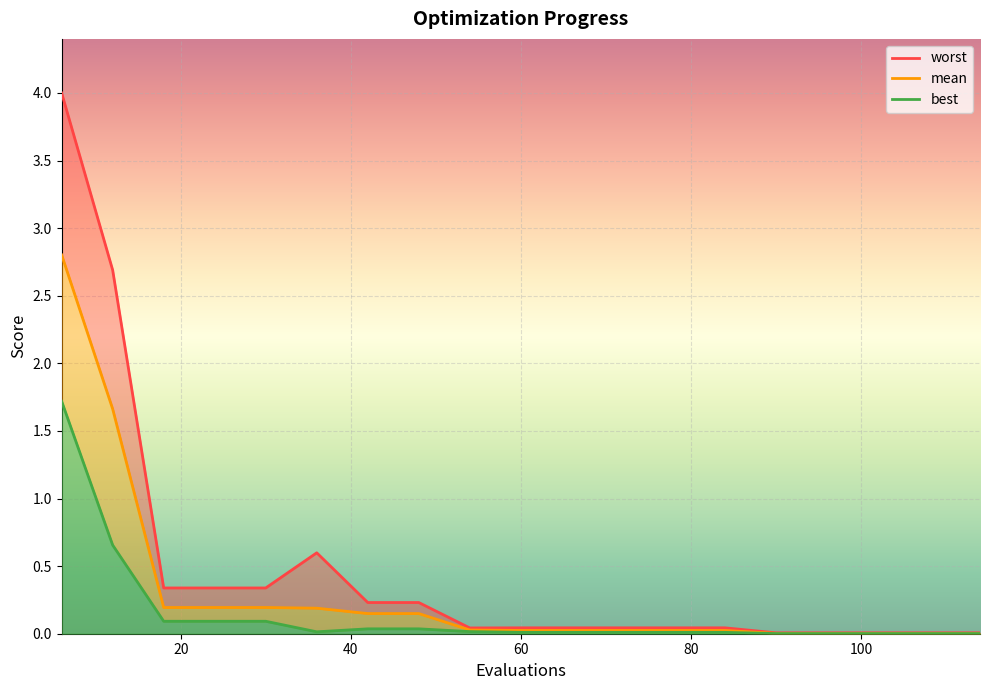

What is the difference between the highest and lowest values at 42?

0.2